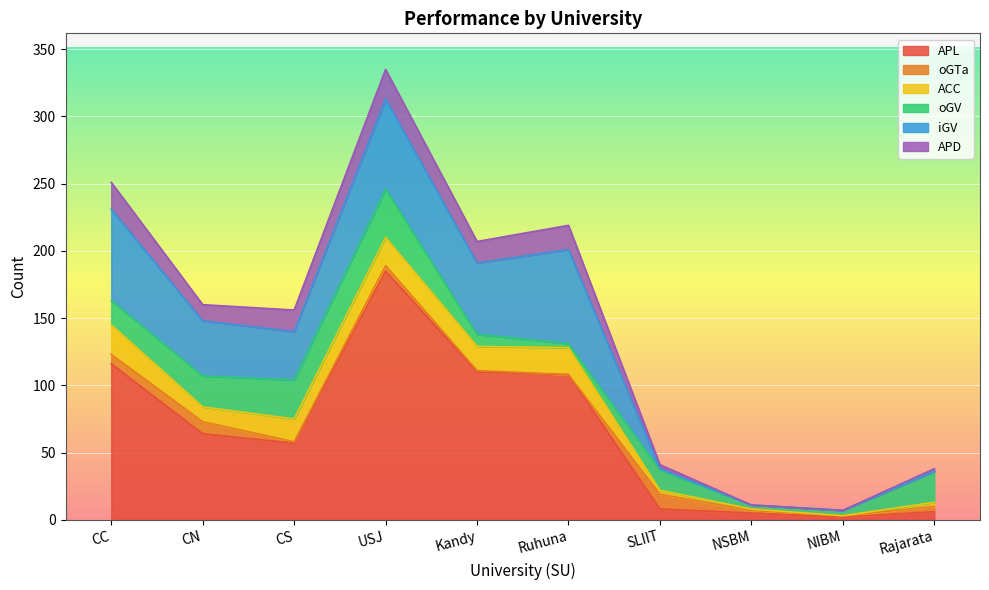

Between which two adjacent categories do oGTa and APL first intersect?

Ruhuna and SLIIT